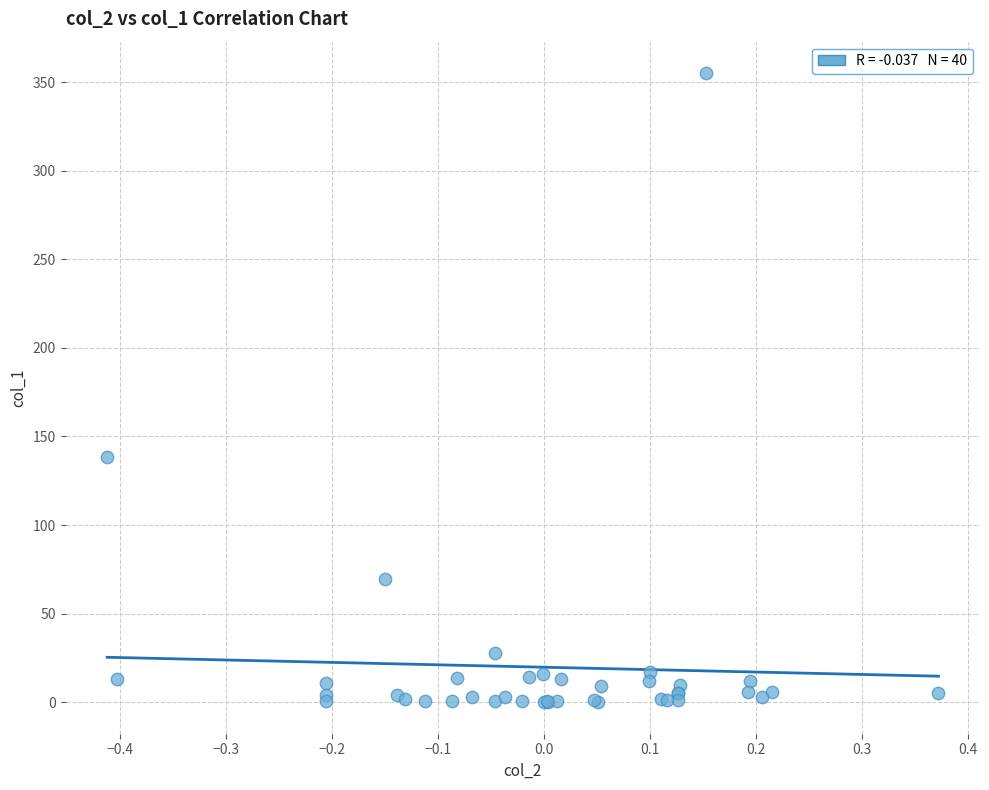

What Y value in the scatter plot is closest to 177?

138.4